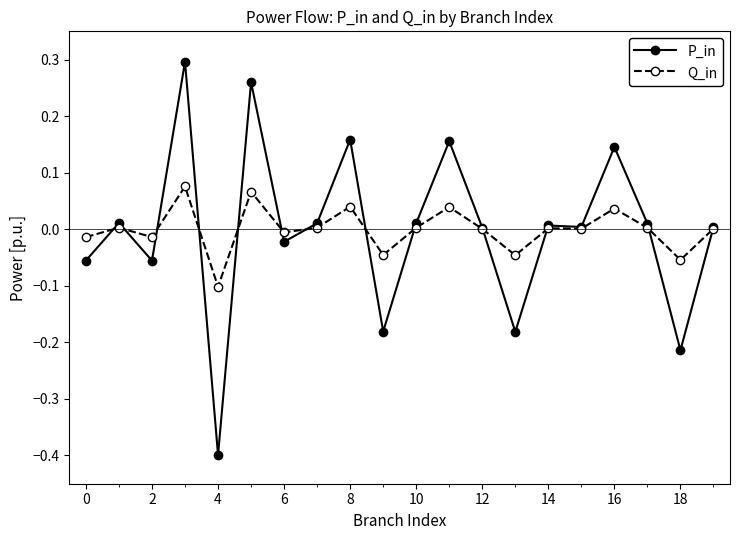

Rank the series by their maximum value, from highest to lowest.

P_in, Q_in